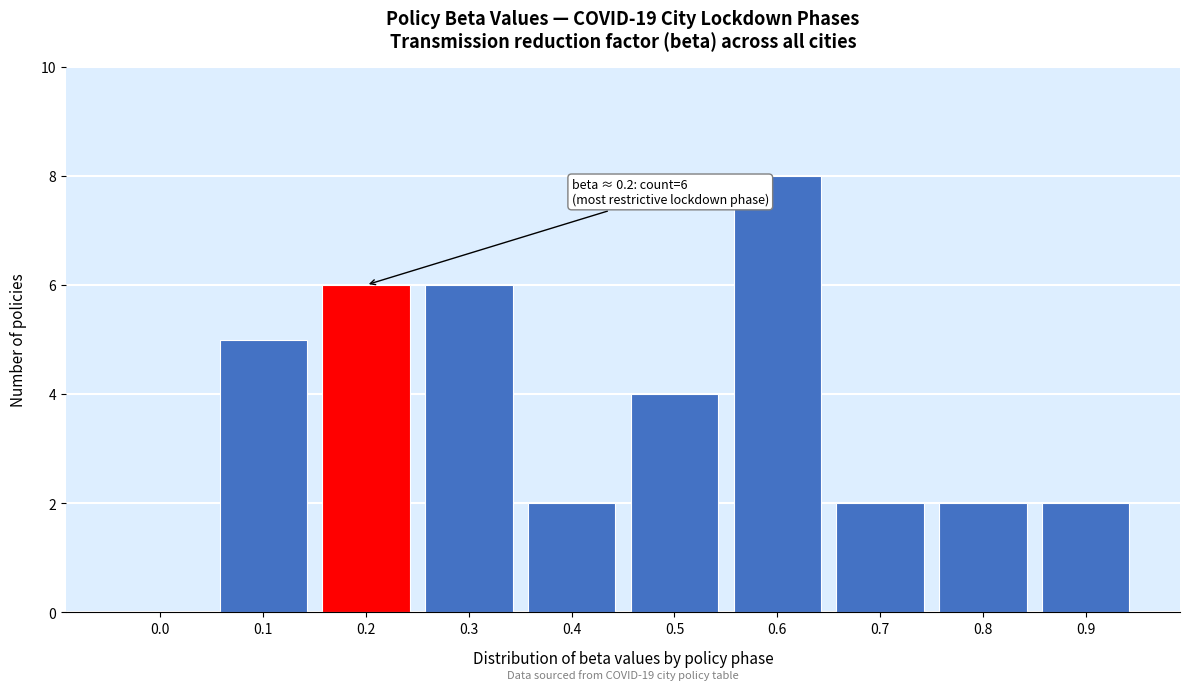

Reading left to right, extract all data points from this chart.

0.0=0	0.1=5	0.2=6	0.3=6	0.4=2	0.5=4	0.6=8	0.7=2	0.8=2	0.9=2